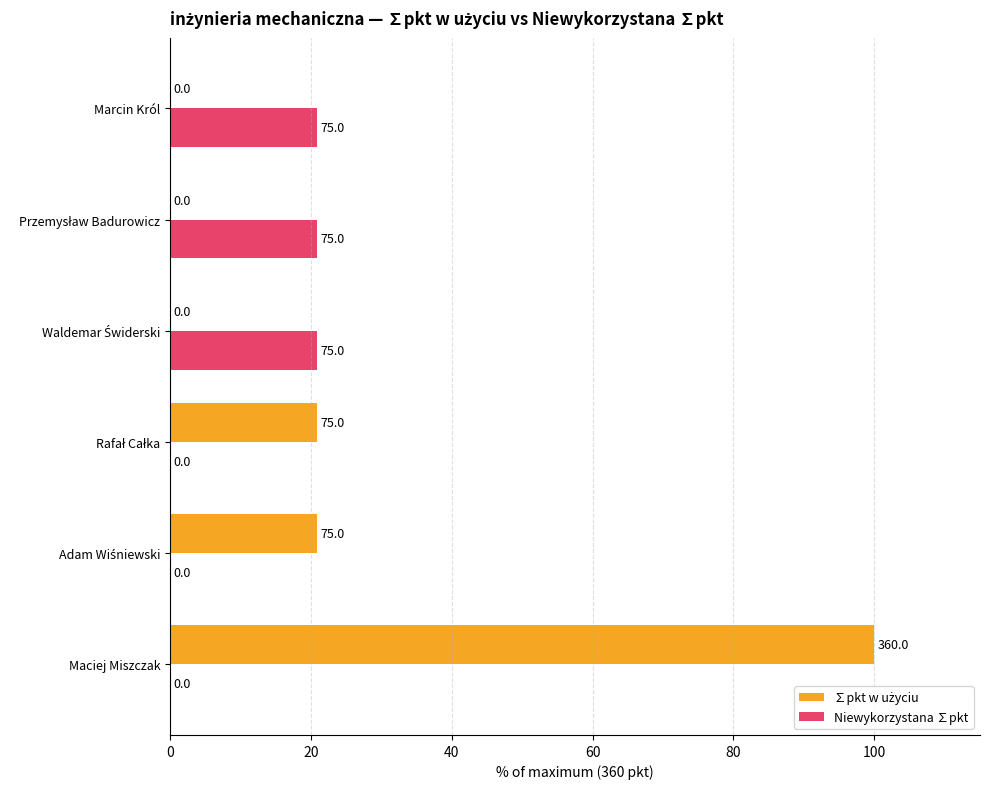

What is the total value across all series at Marcin Król?

20.8